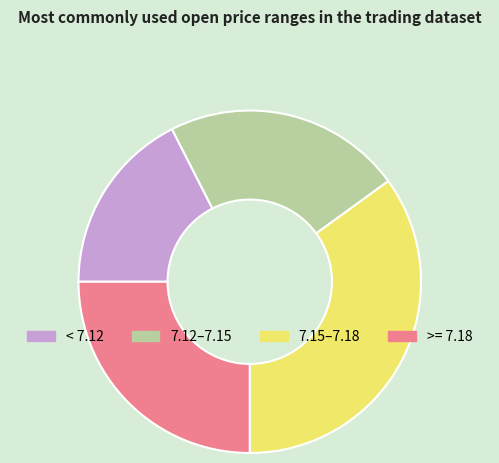

Is there a majority slice in this chart?

No